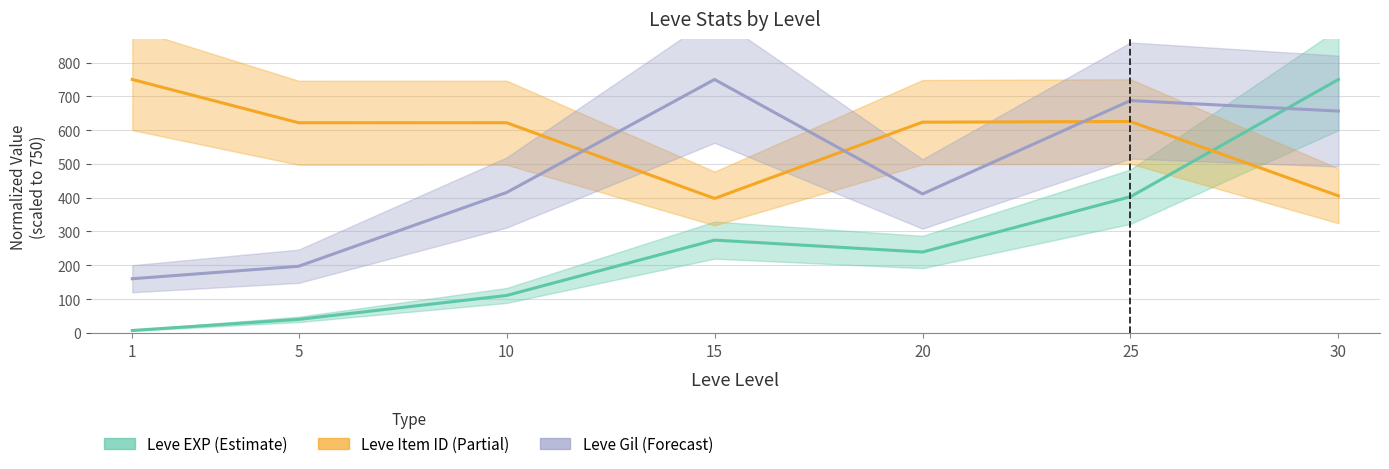

How many data points in Leve Gil are above 415?

4